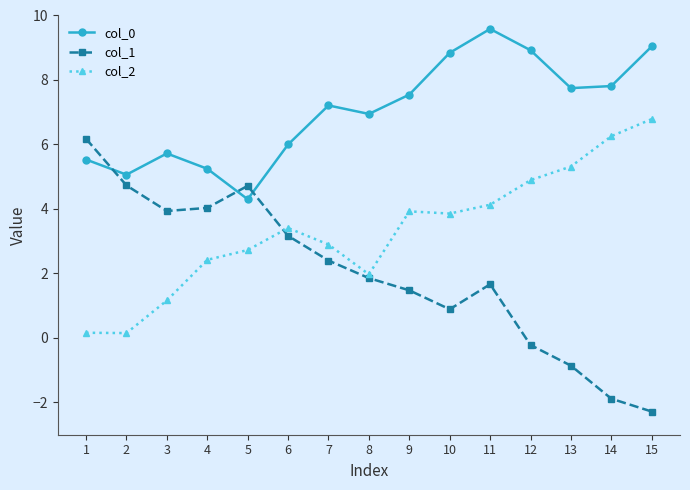

What is the maximum value for col_1?

6.2